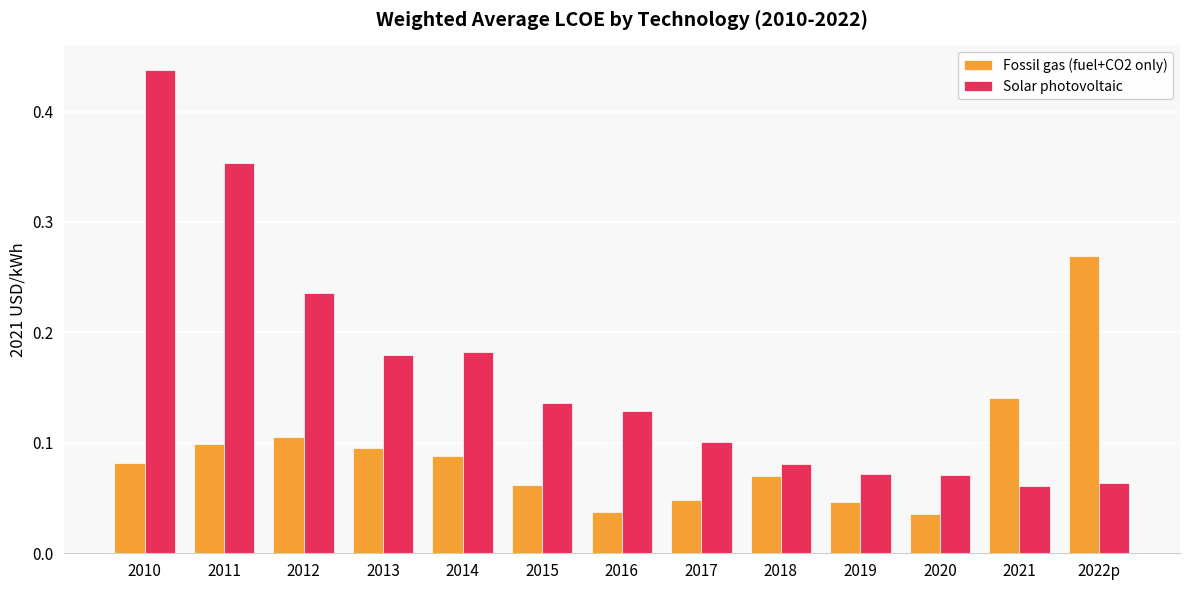

Which series has the largest range (max minus min)?

Solar photovoltaic